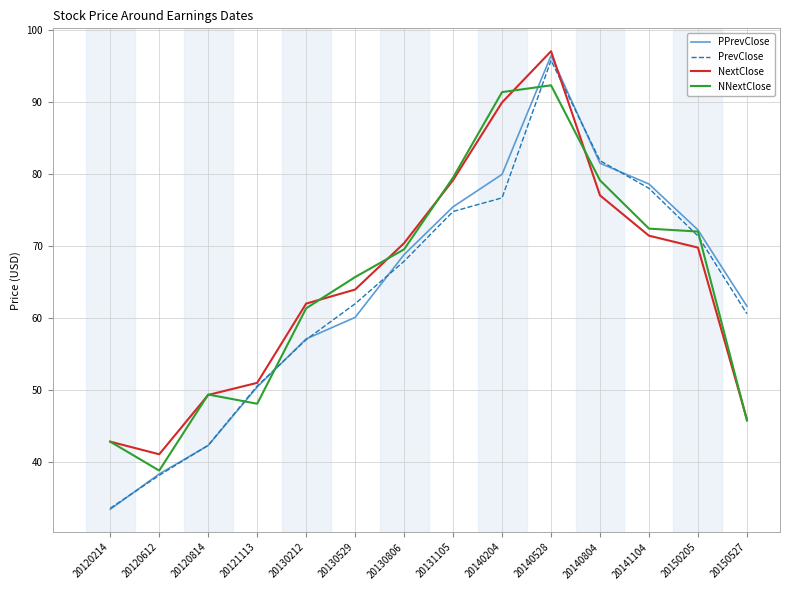

How many interior local peaks does the PrevClose series have?

1